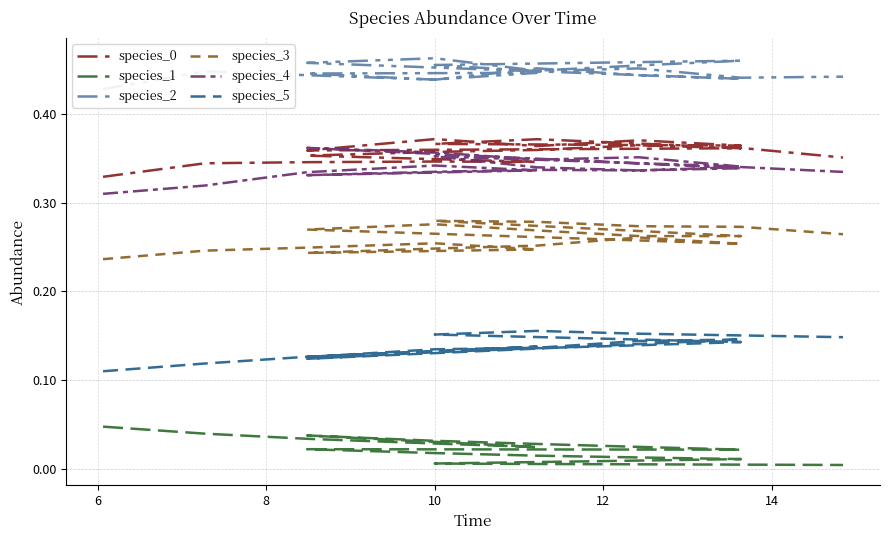

How many interior local peaks does the species_5 series have?

3